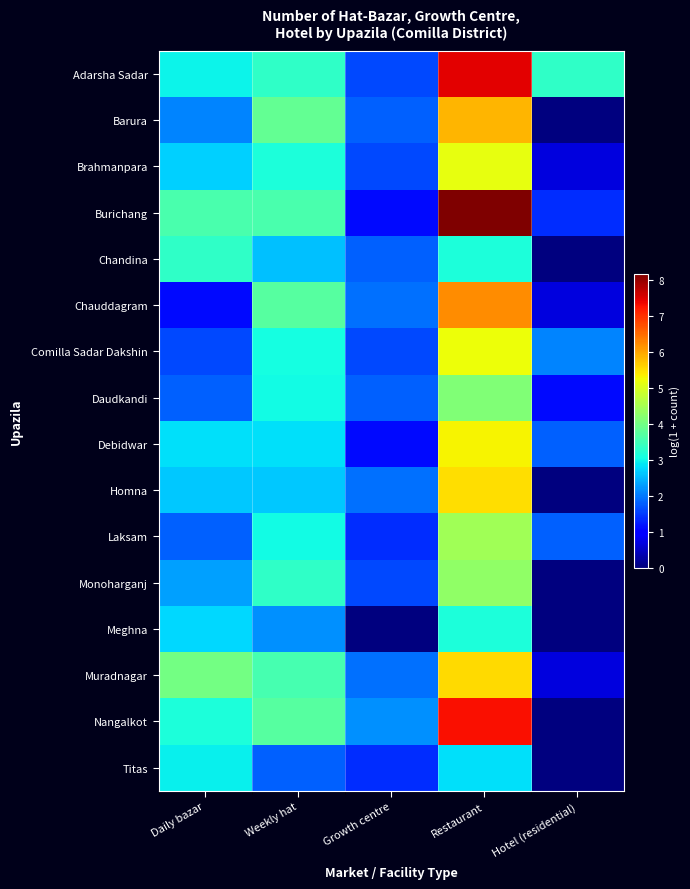

At how many categories does at least one series exceed 3?

4